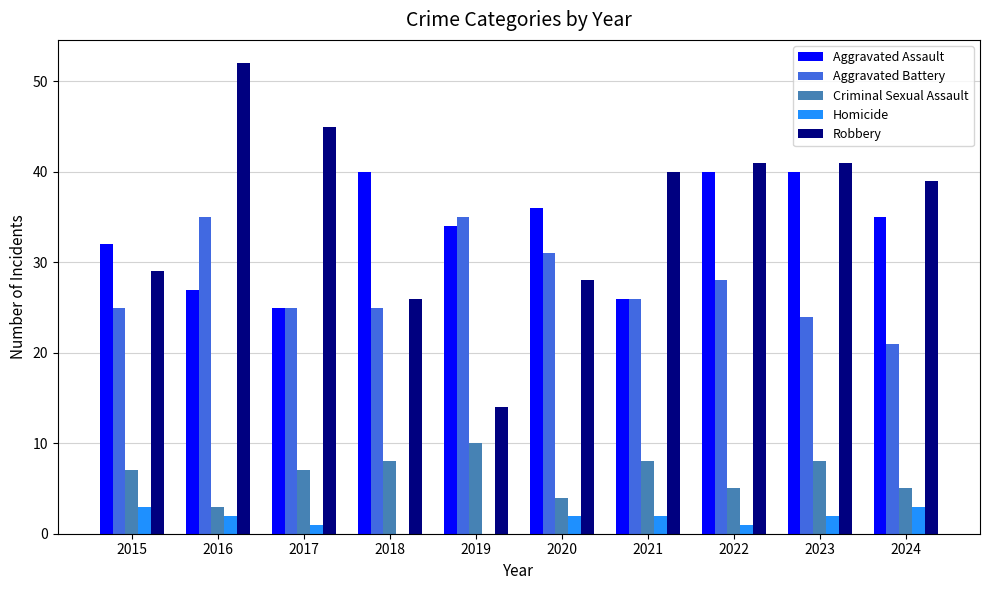

Are the bars horizontal?

No